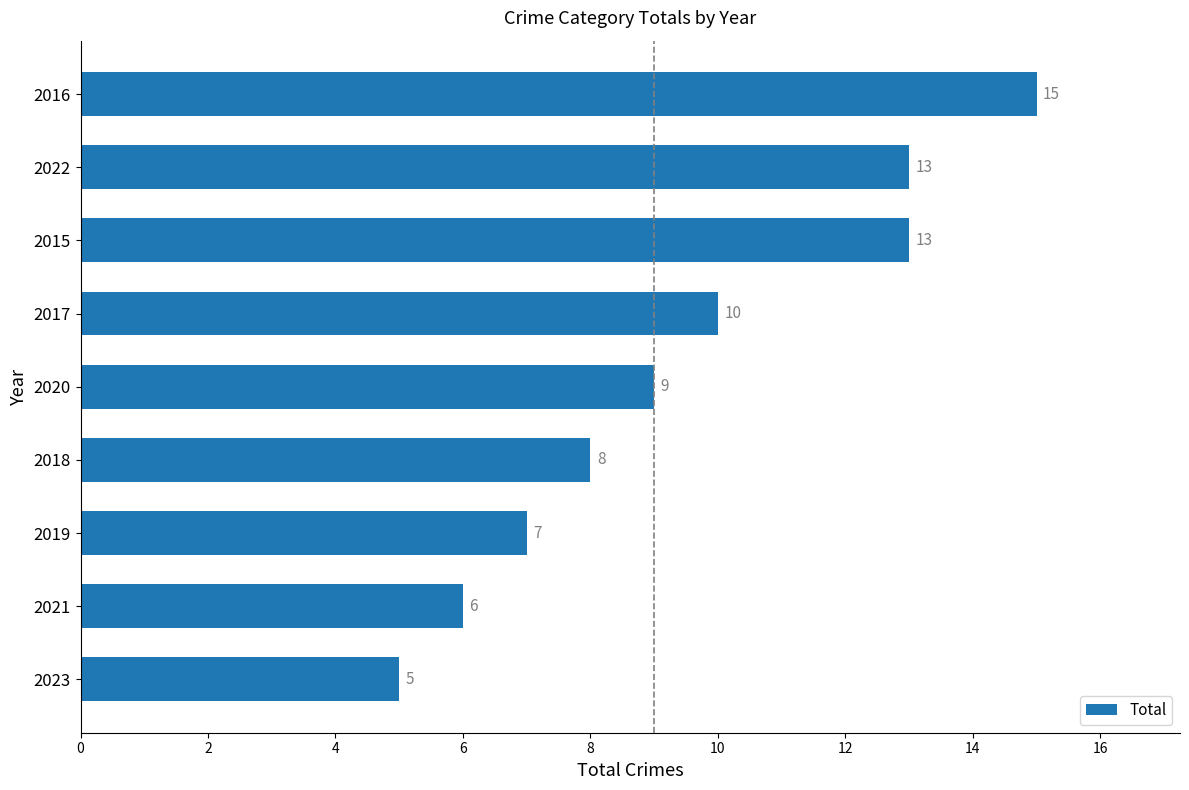

Reading bottom to top, what are all the values shown in this chart?

5	6	7	8	9	10	13	13	15